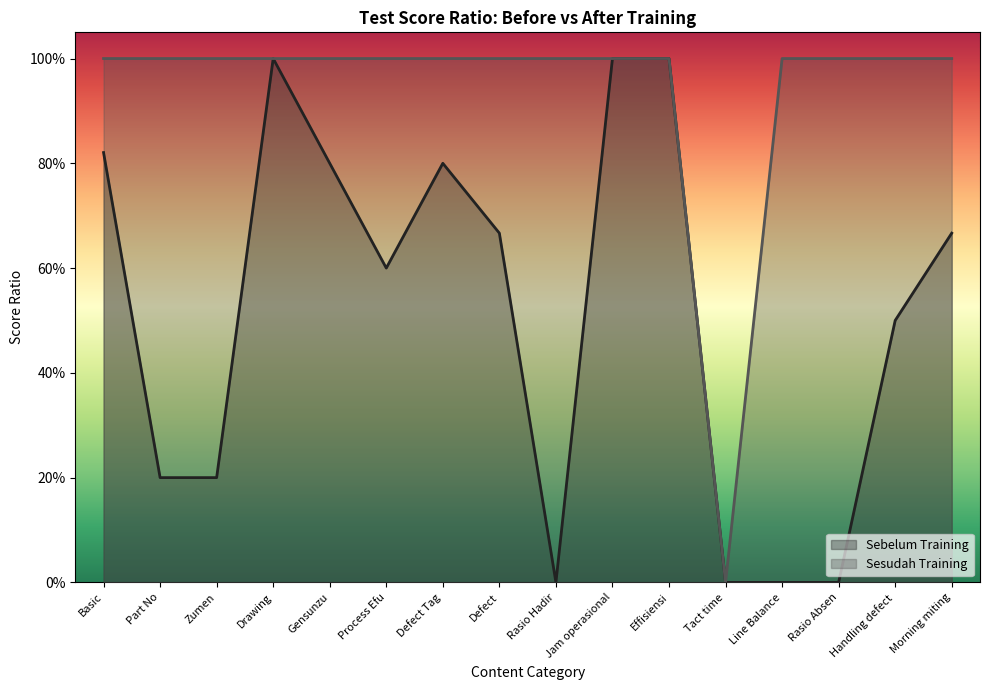

What are all the series names shown in the legend?

Sebelum Training, Sesudah Training